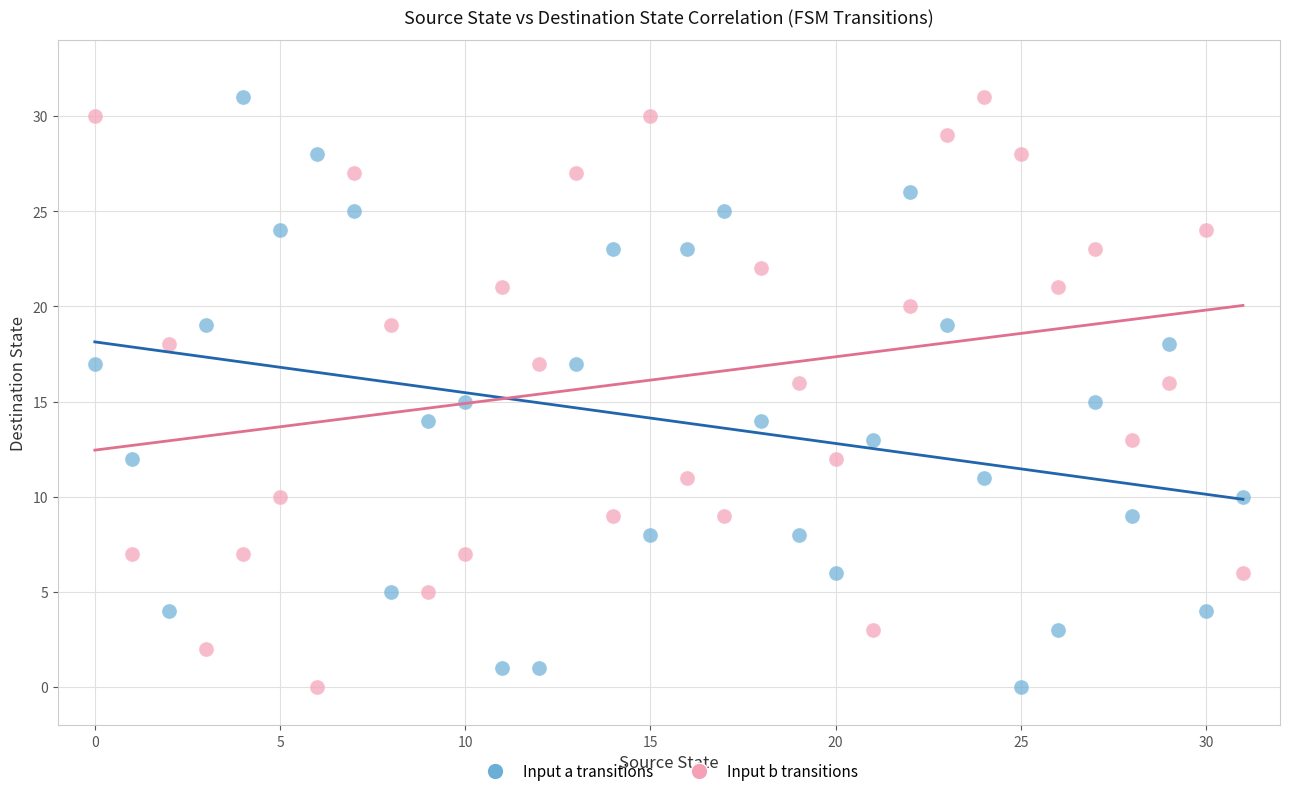

Across all data points, what is the range of Y values (max minus min)?

31